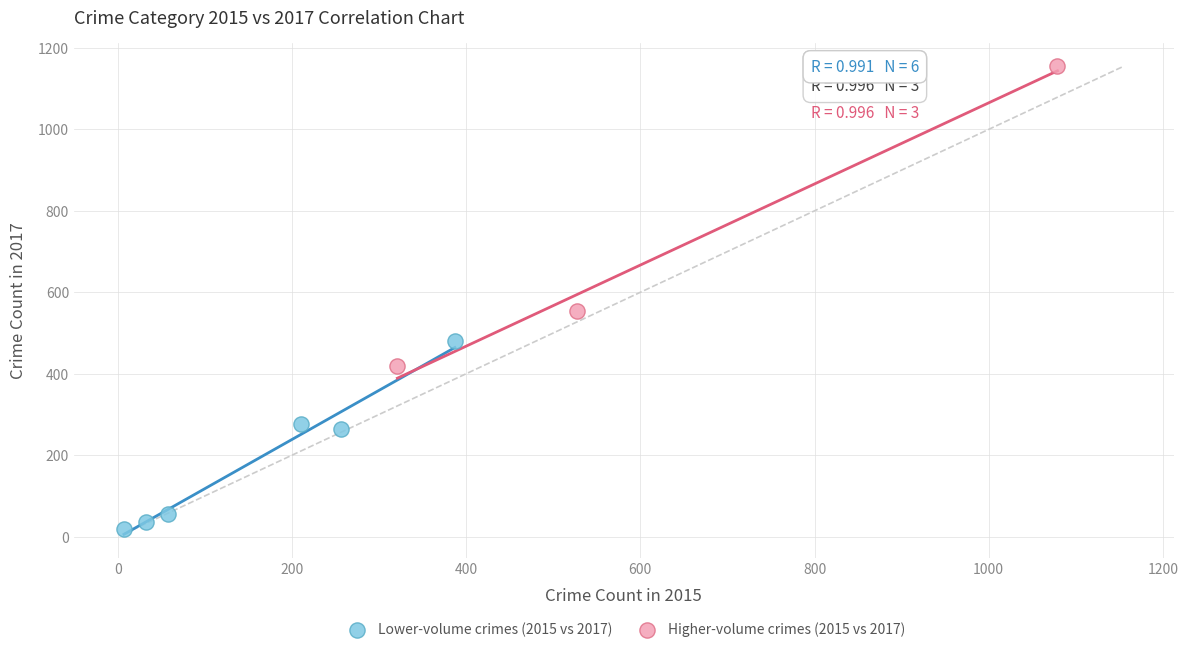

Which series has the widest spread of Y values?

Higher-volume crimes (2015 vs 2017)